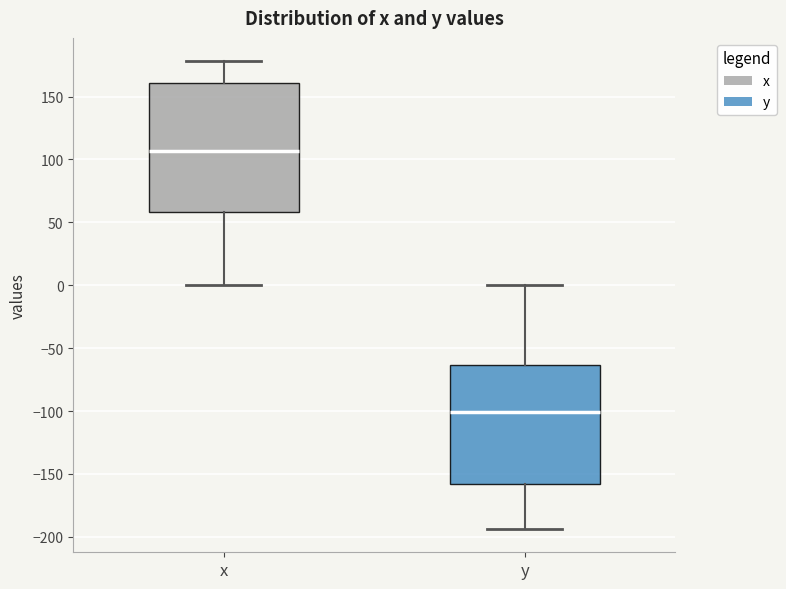

Where does the lower whisker of the box for x end on the y-axis? The values are not printed on the chart, so give them approximately, as read against the axis.

0